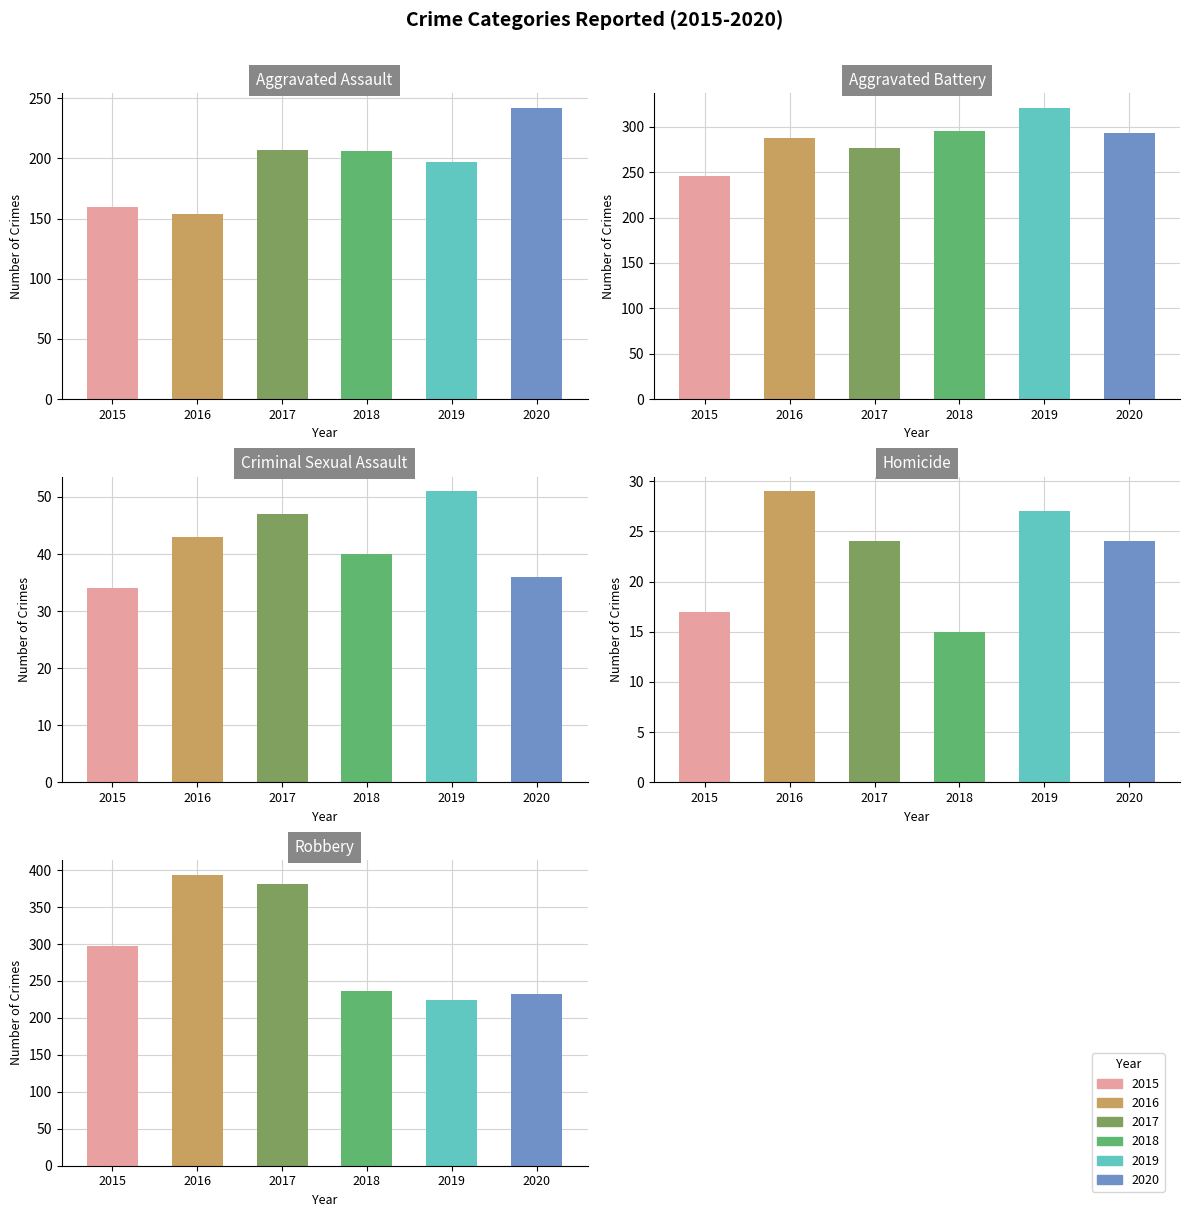

The Aggravated Battery series shows 246 at 2015. True or false?

True